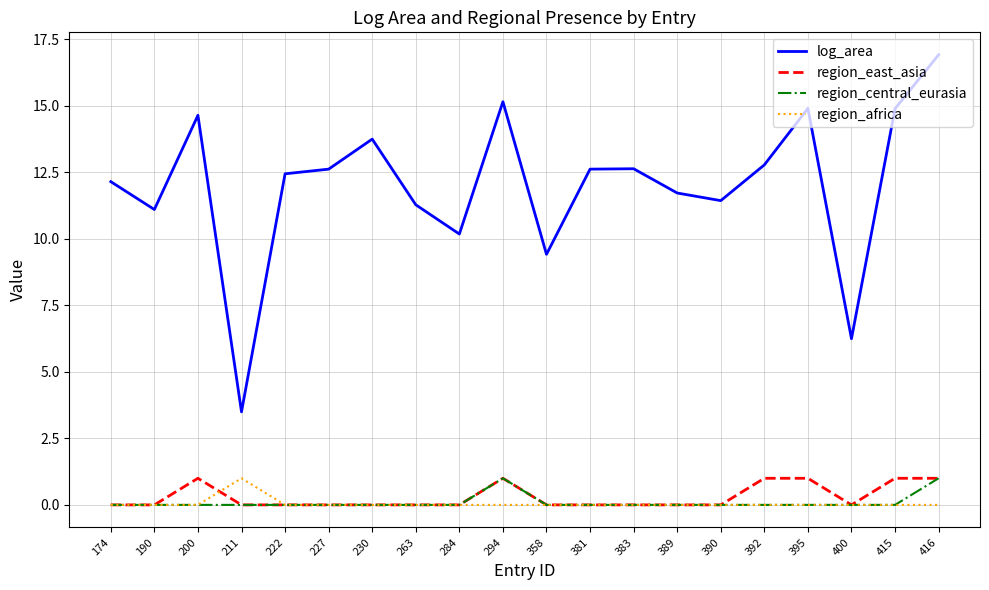

True or false: region_africa and log_area intersect in this chart.

False